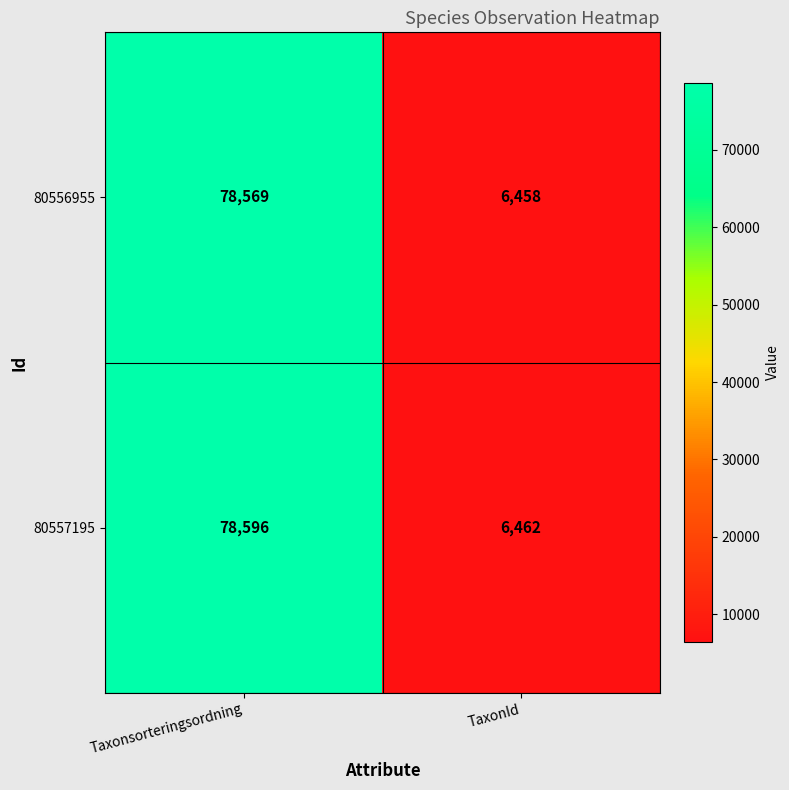

Count the number of categories in the chart.

2